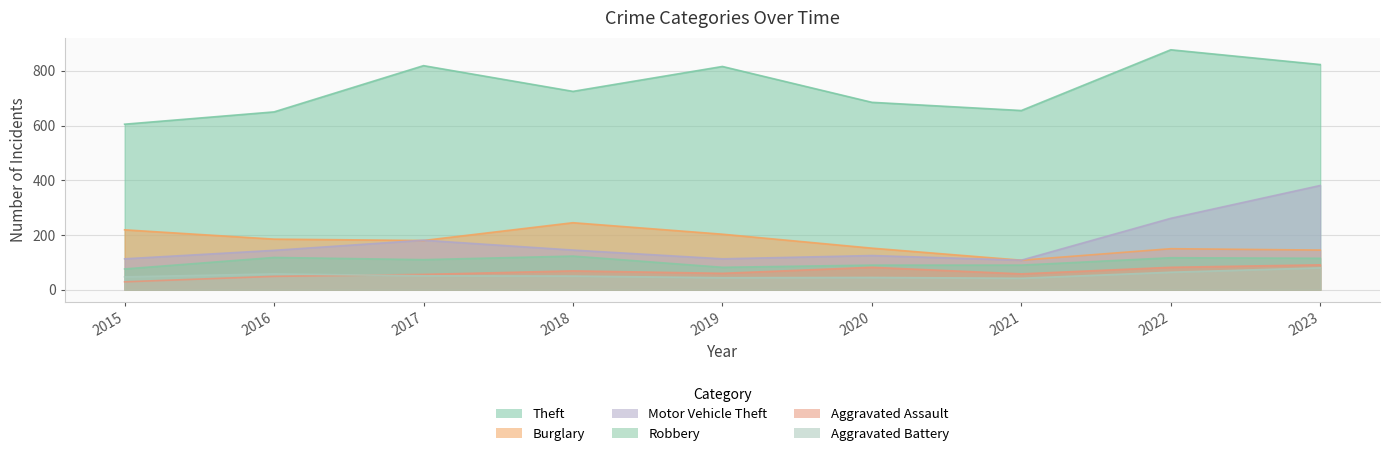

Which category has the highest value in the Theft series?

2022